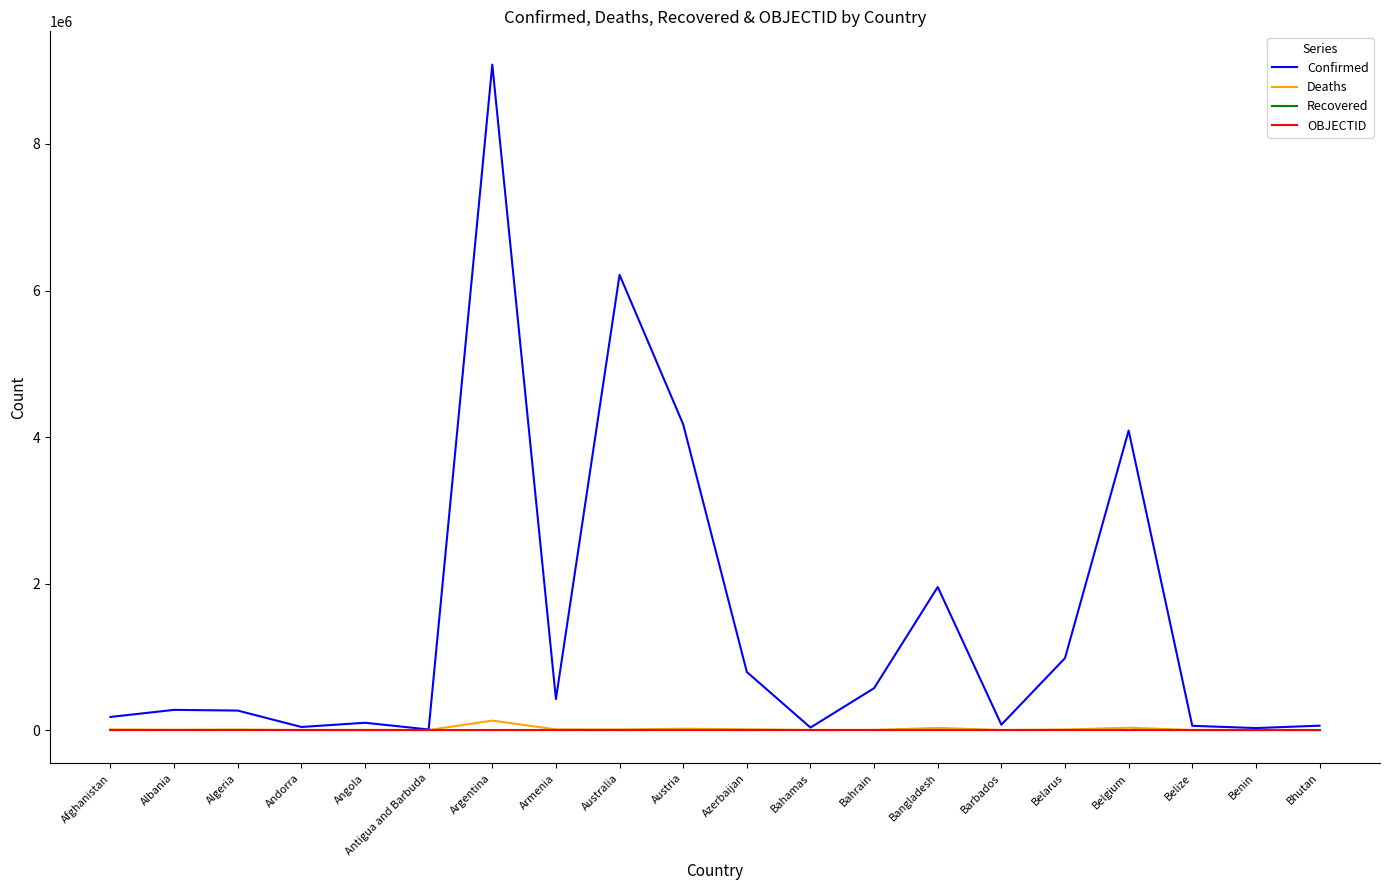

The Confirmed series shows 6213952 at Australia. True or false?

True